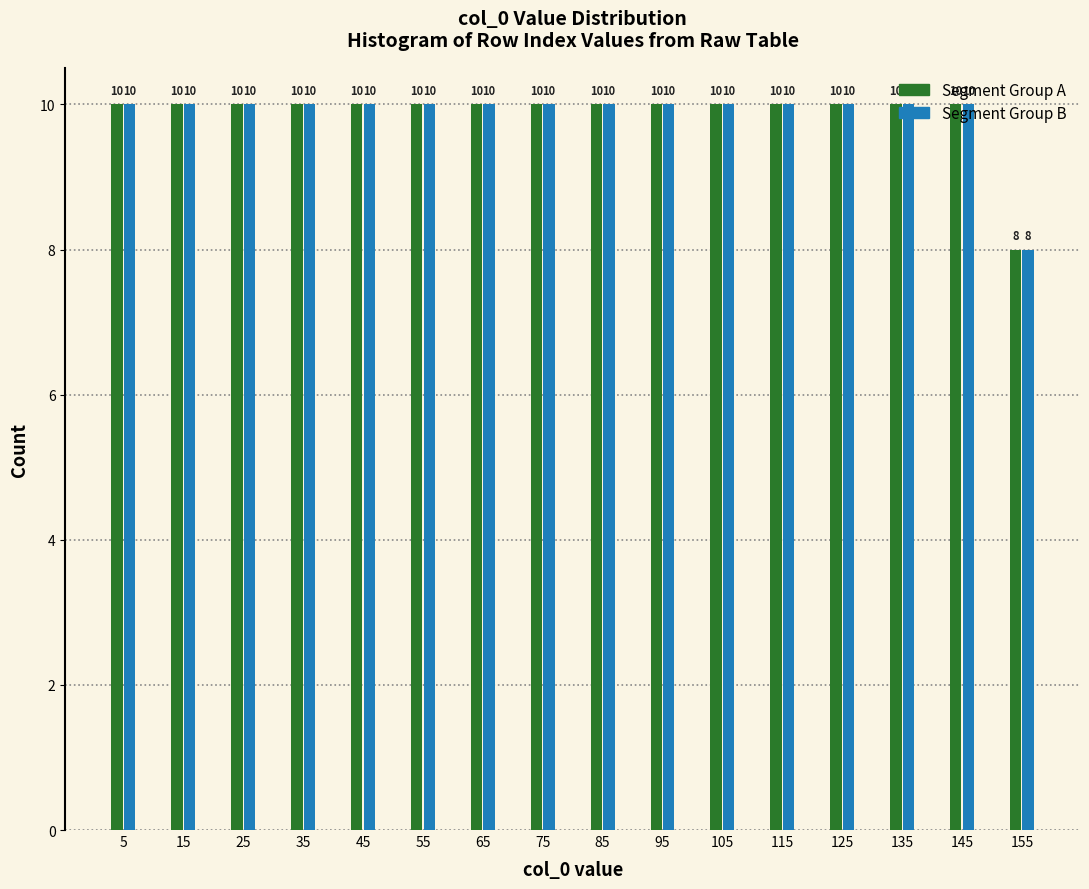

The Segment Group B series shows 4 at 45. True or false?

False